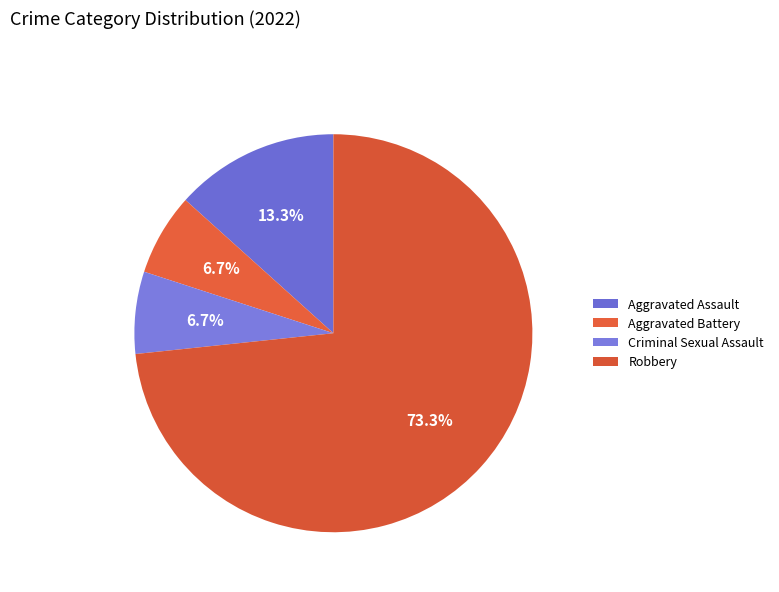

How many segments does this pie chart have?

4